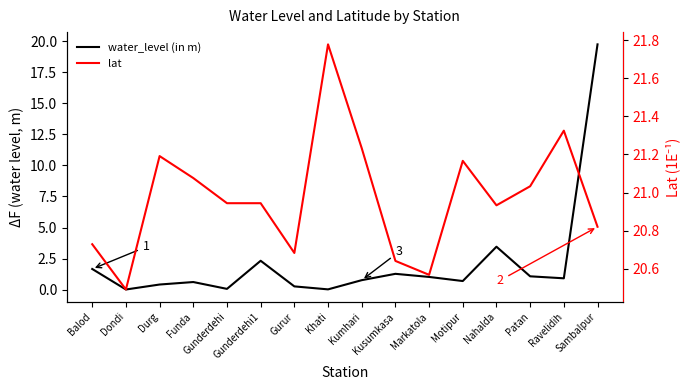

Rank the series by their maximum value, from highest to lowest.

lat, water_level (in m)